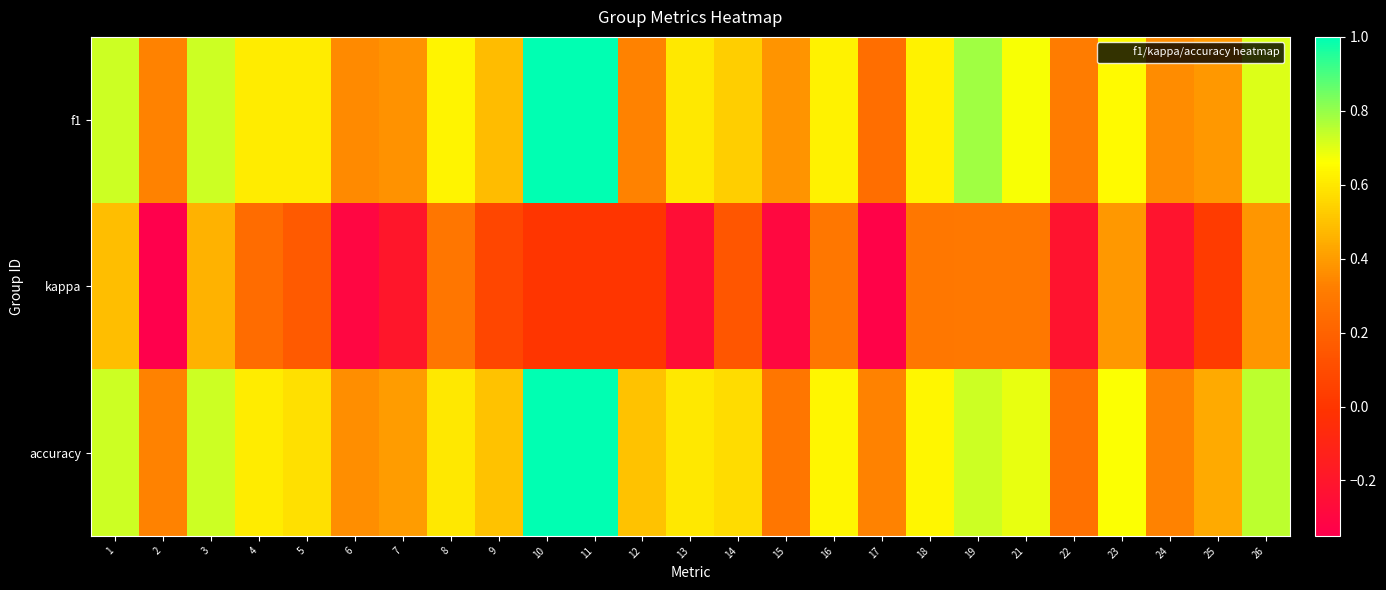

Between 3 and 25, which is larger?

3